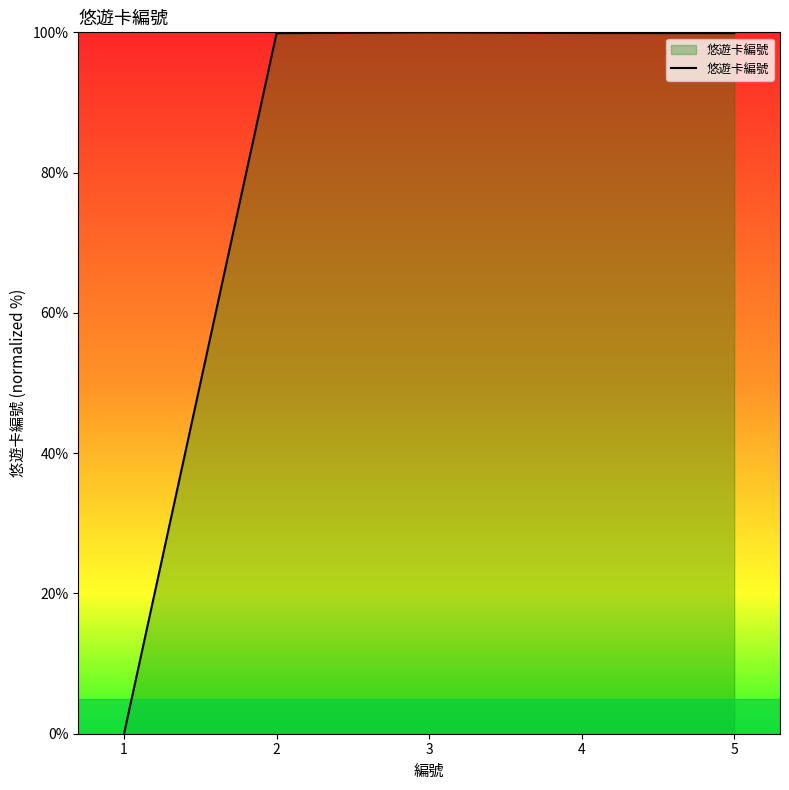

What is the sum of all values?

399.7